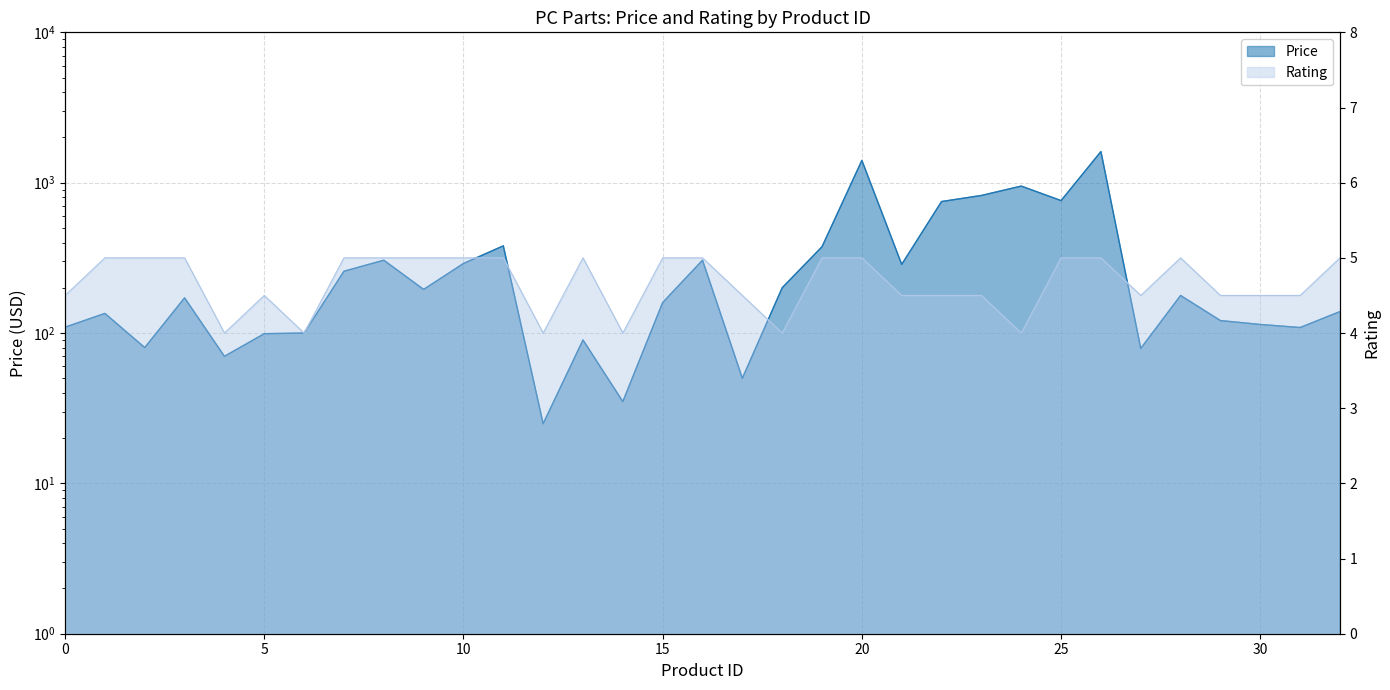

Which has a higher value, 4 or 20?

20